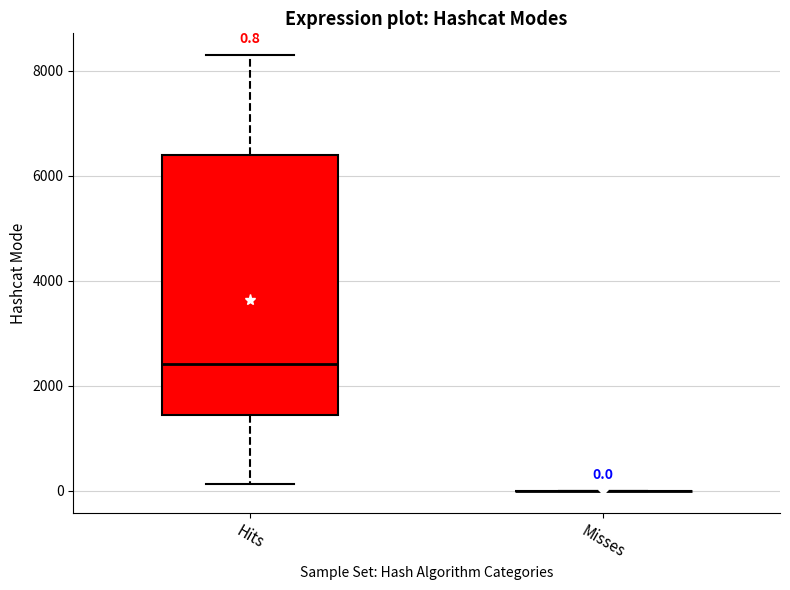

Which box is the tallest, from its lower edge to its upper edge?

Hits